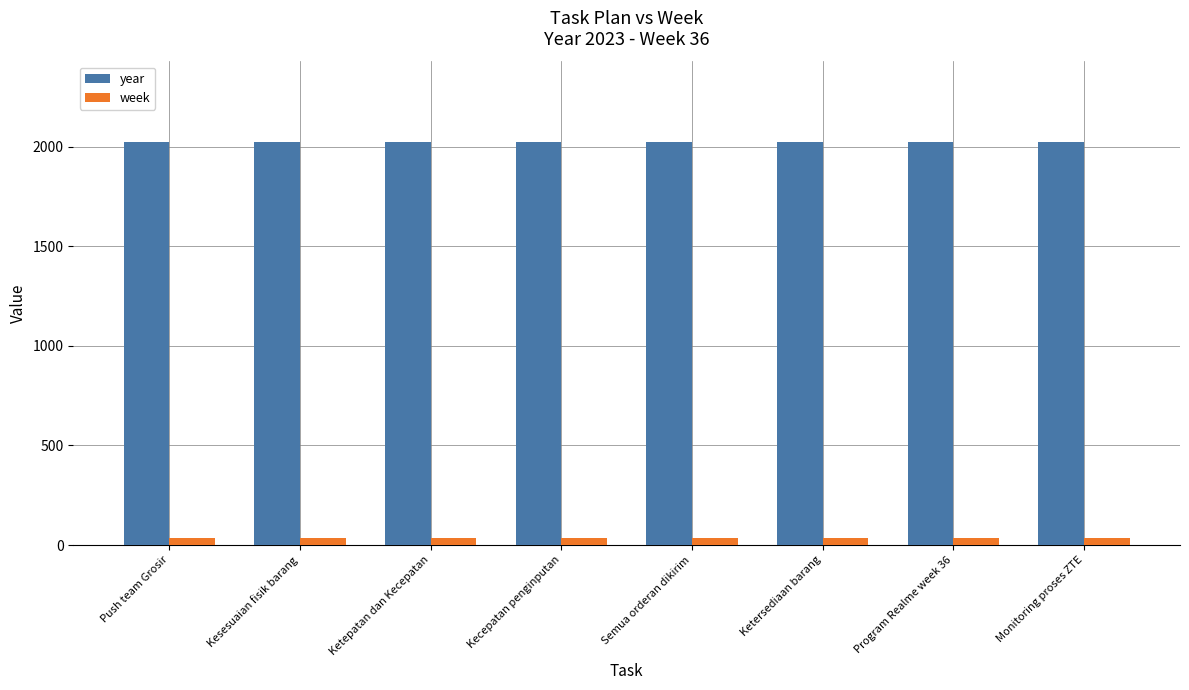

How many series are shown in this chart?

2